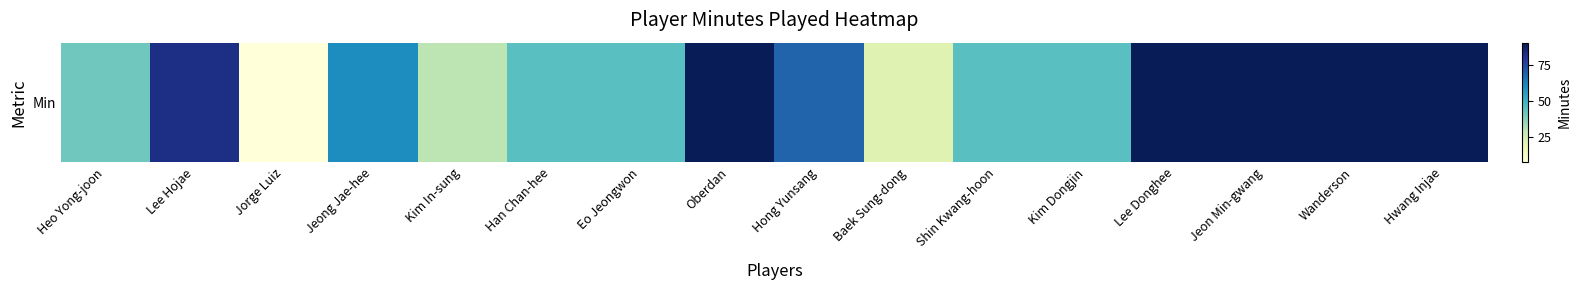

What is the change in value from Lee Hojae to Jorge Luiz?

-74